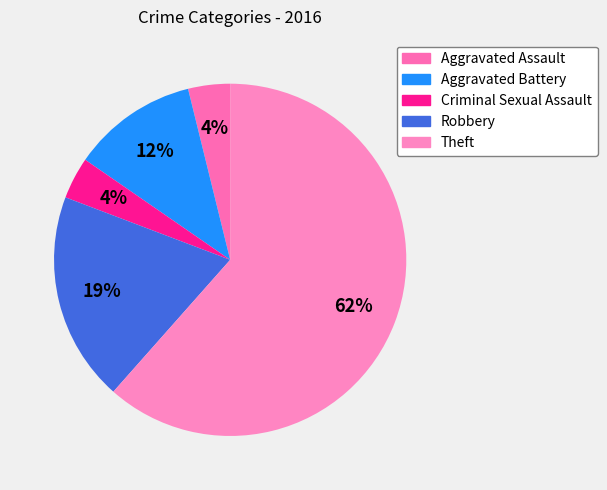

What percentage is the Criminal Sexual Assault slice, to the nearest percent?

4%